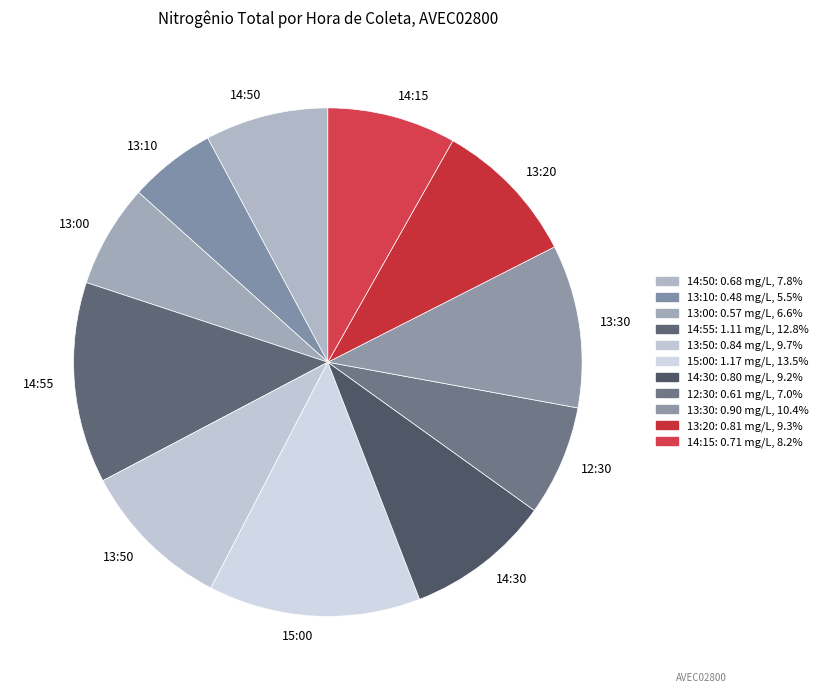

Is there a majority slice in this chart?

No